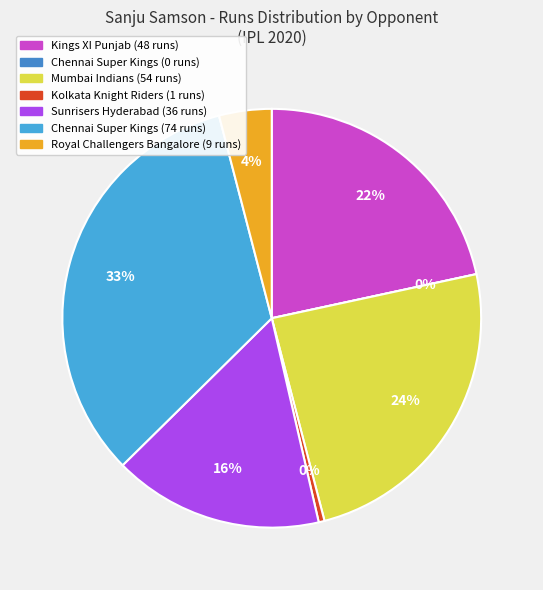

Between Chennai Super Kings (2) and Kings XI Punjab, which is larger?

Chennai Super Kings (2)